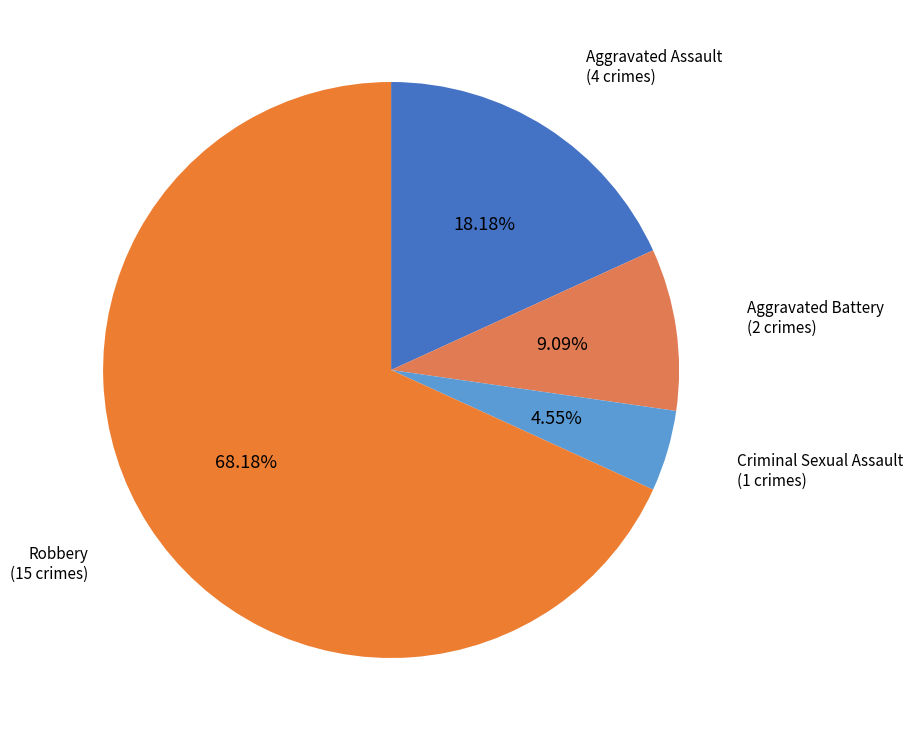

How many slices are in this pie chart?

4